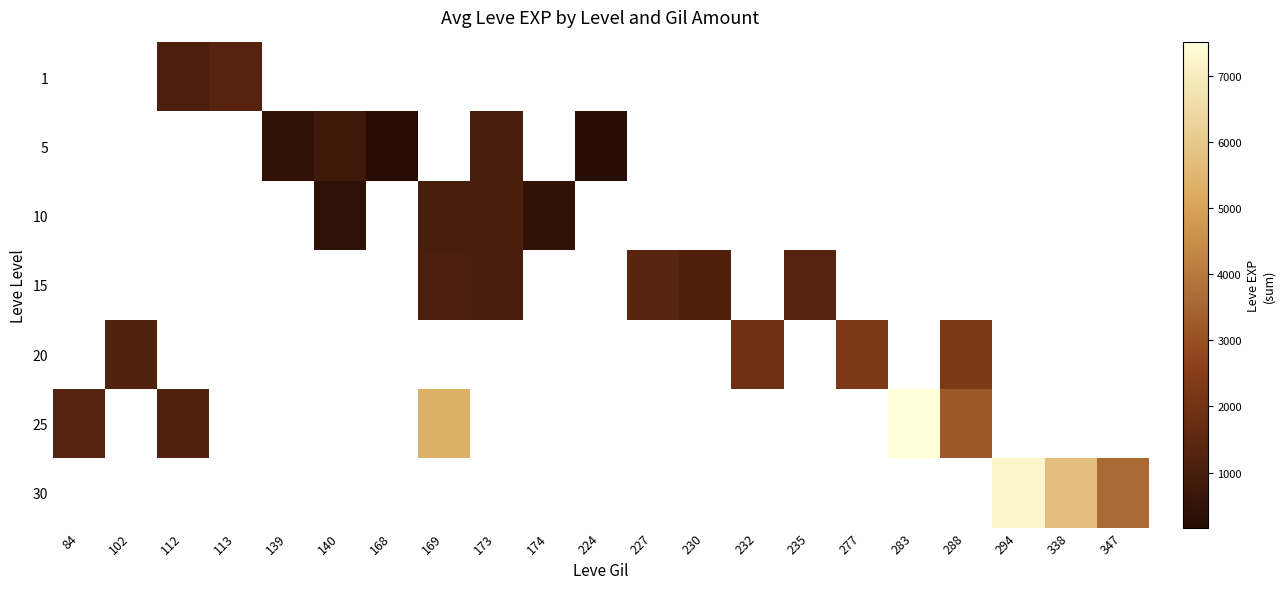

Reading left to right, extract all data points from this chart.

1: 84=0	102=0	112=1081	113=1320	139=0	140=0	168=0	169=0	173=0	174=0	224=0	227=0	230=0	232=0	235=0	277=0	283=0	288=0	294=0	338=0	347=0
5: 84=0	102=0	112=0	113=0	139=475	140=792	168=171	169=0	173=981	174=0	224=230	227=0	230=0	232=0	235=0	277=0	283=0	288=0	294=0	338=0	347=0
10: 84=0	102=0	112=0	113=0	139=0	140=360	168=0	169=1001	173=1051	174=484	224=0	227=0	230=0	232=0	235=0	277=0	283=0	288=0	294=0	338=0	347=0
15: 84=0	102=0	112=0	113=0	139=0	140=0	168=0	169=1088	173=1040	174=0	224=0	227=1397	230=1169	232=0	235=1313	277=0	283=0	288=0	294=0	338=0	347=0
20: 84=0	102=1215	112=0	113=0	139=0	140=0	168=0	169=0	173=0	174=0	224=0	227=0	230=0	232=1868	235=0	277=2273	283=0	288=2285	294=0	338=0	347=0
25: 84=1299	102=0	112=1206	113=0	139=0	140=0	168=0	169=5343	173=0	174=0	224=0	227=0	230=0	232=0	235=0	277=0	283=7501	288=3180	294=0	338=0	347=0
30: 84=0	102=0	112=0	113=0	139=0	140=0	168=0	169=0	173=0	174=0	224=0	227=0	230=0	232=0	235=0	277=0	283=0	288=0	294=7243	338=5739	347=3624